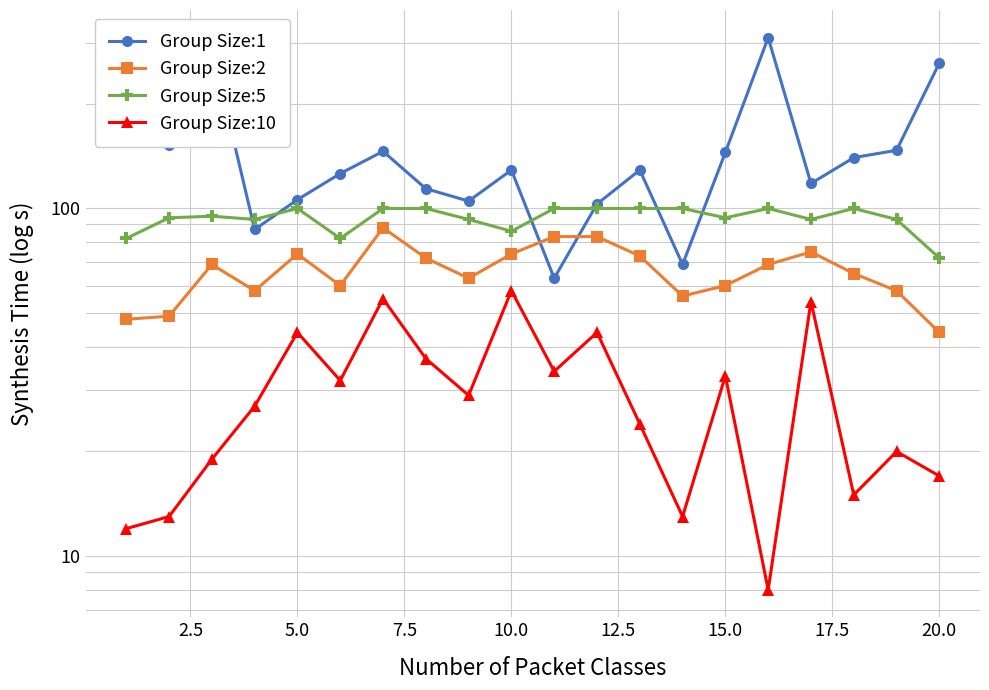

What is the average value of the Group Size:10 series?

29